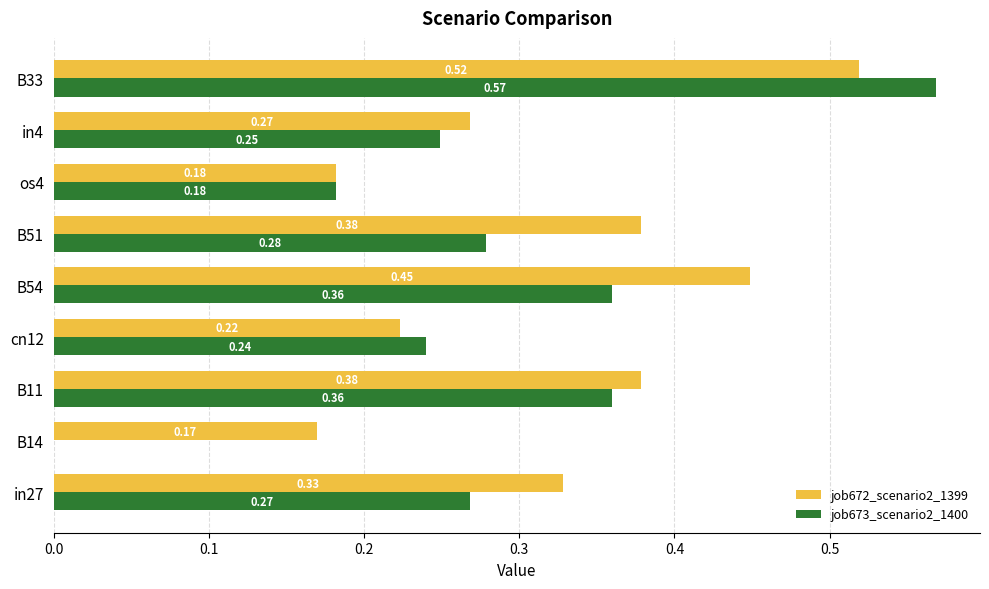

What is the sum of all job672_scenario2_1399 values?

2.9